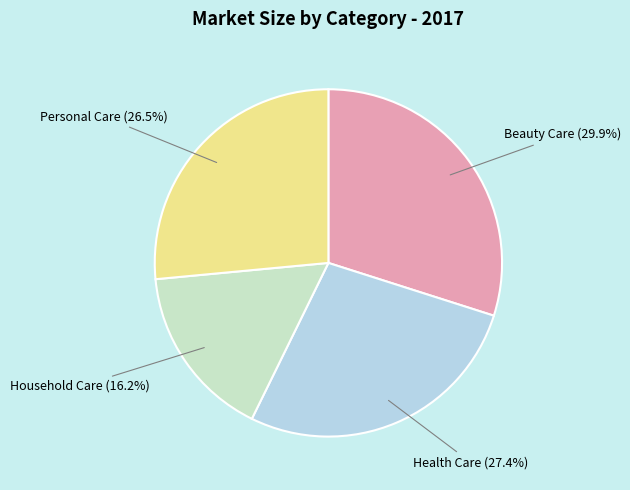

To the nearest percent, what percentage of the pie is Household Care?

16%